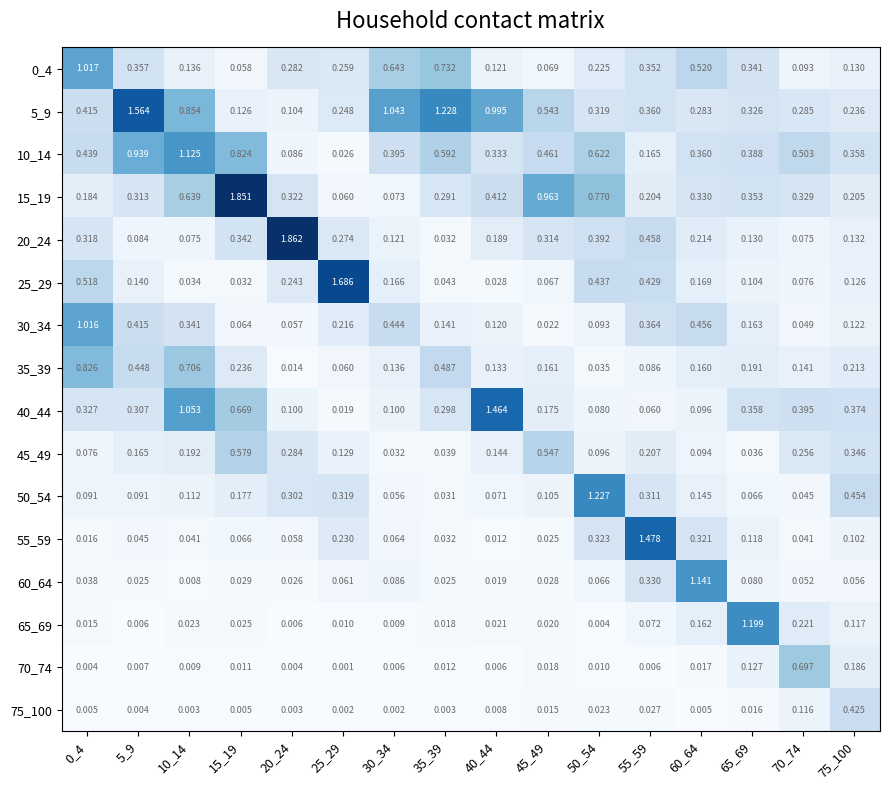

Is the value of 50_54 at 75_100 greater than the value of 35_39 at 40_44?

Yes